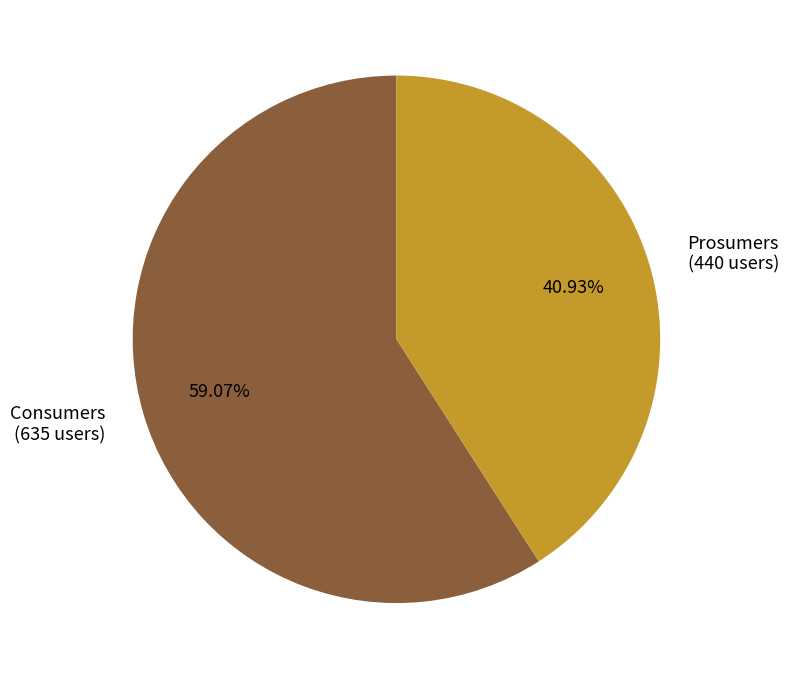

Rank the categories by value from lowest to highest.

Prosumers, Consumers